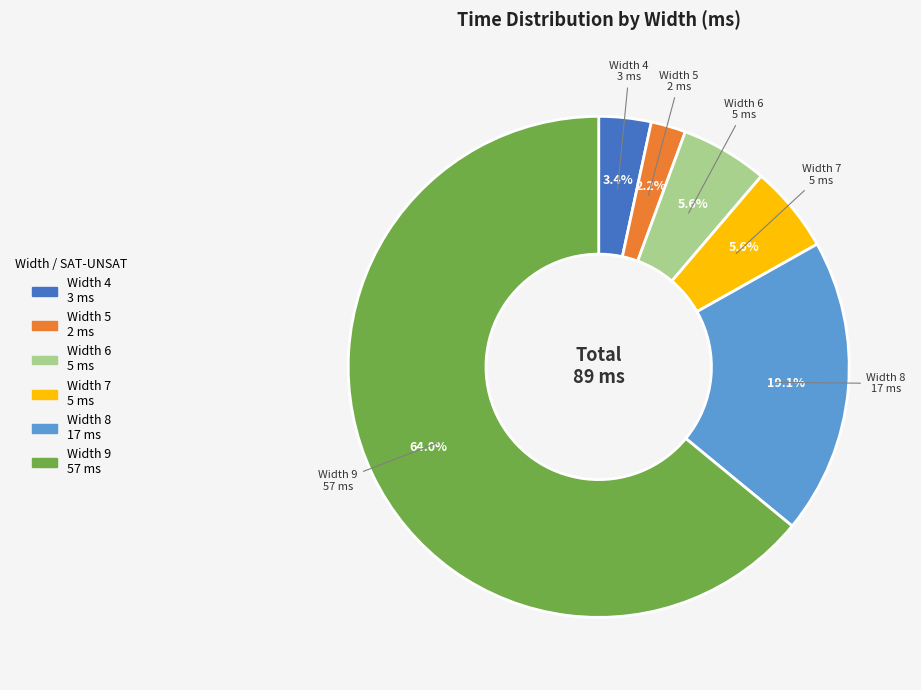

What percentage is the Width 6 slice, to the nearest percent?

6%